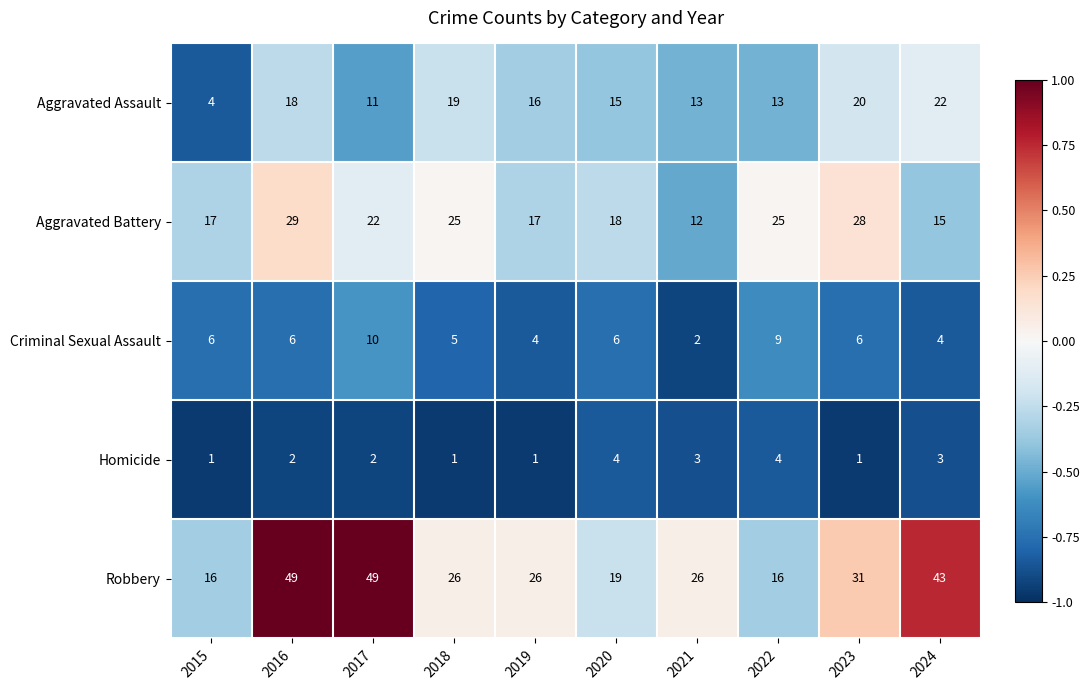

Which series has the largest range (max minus min)?

Robbery